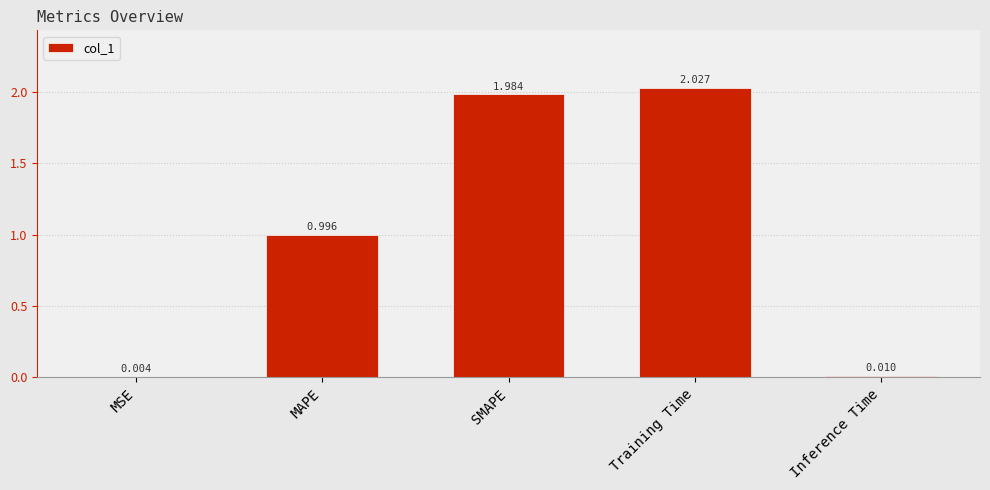

The value at MAPE is 0.4. True or false?

False